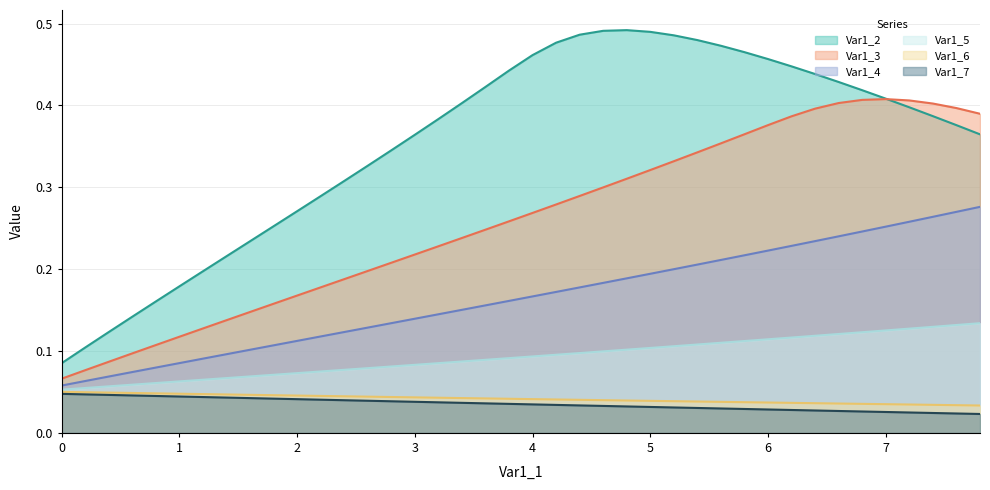

Which series has the largest total across all categories?

Var1_2